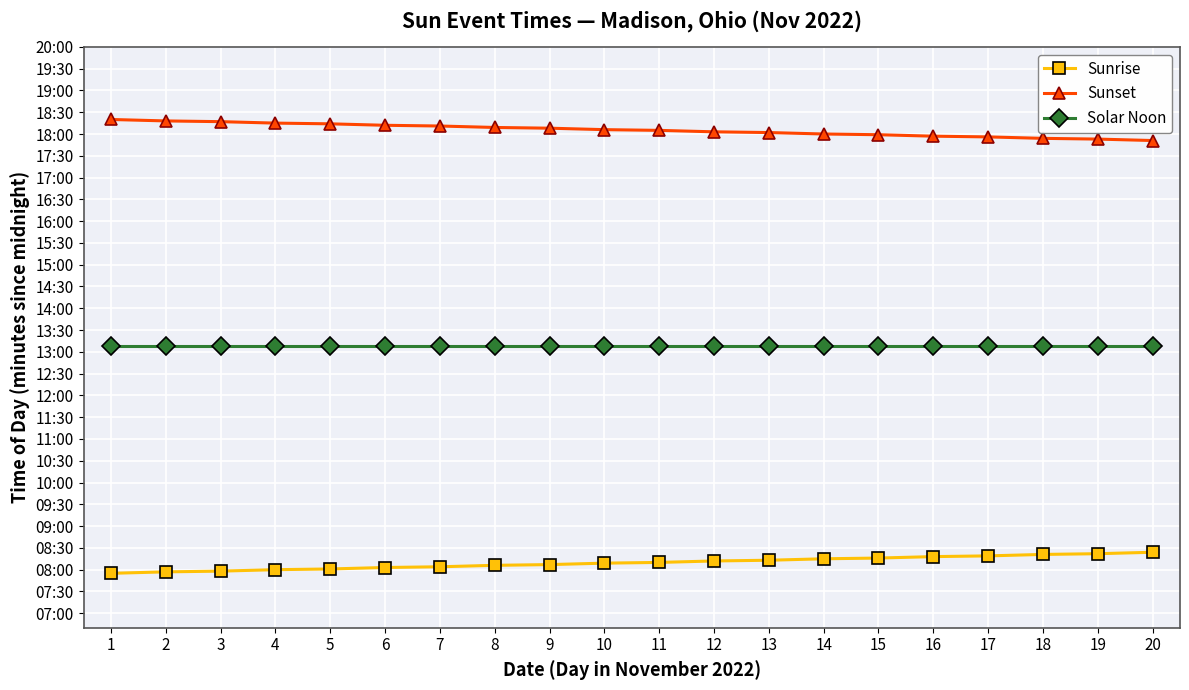

List the series in order of their overall mean, highest first.

Sunset, Solar Noon, Sunrise